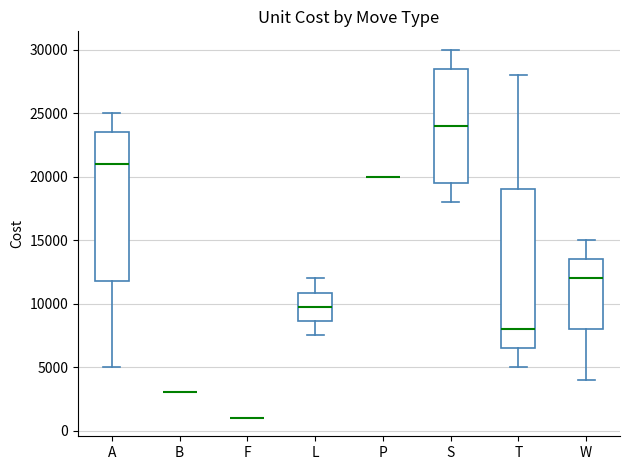

Reading left to right, transcribe this box plot: for each box, give where its median line is, the range the box spans, and where its two whiskers end, as read against the y-axis. The values are not printed on the chart, so give them approximately, as read against the axis.

A: median 21000, box 12000 to 23500, whiskers 5000 to 25000
B: box collapsed to a line at 3000, whiskers 3000 to 3000
F: box collapsed to a line at 1000, whiskers 1000 to 1000
L: median 10000, box 8500 to 11000, whiskers 7500 to 12000
P: box collapsed to a line at 20000, whiskers 20000 to 20000
S: median 24000, box 19500 to 28500, whiskers 18000 to 30000
T: median 8000, box 6500 to 19000, whiskers 5000 to 28000
W: median 12000, box 8000 to 13500, whiskers 4000 to 15000